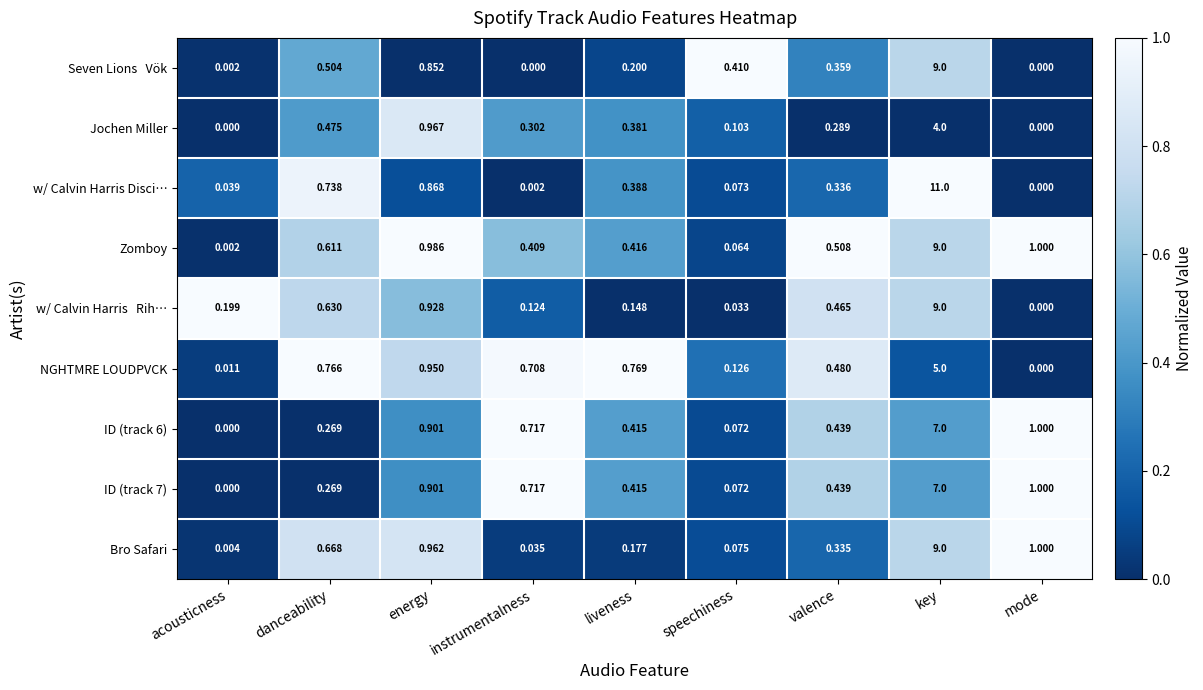

Which category has the highest value in the ID (track 6) series?

key